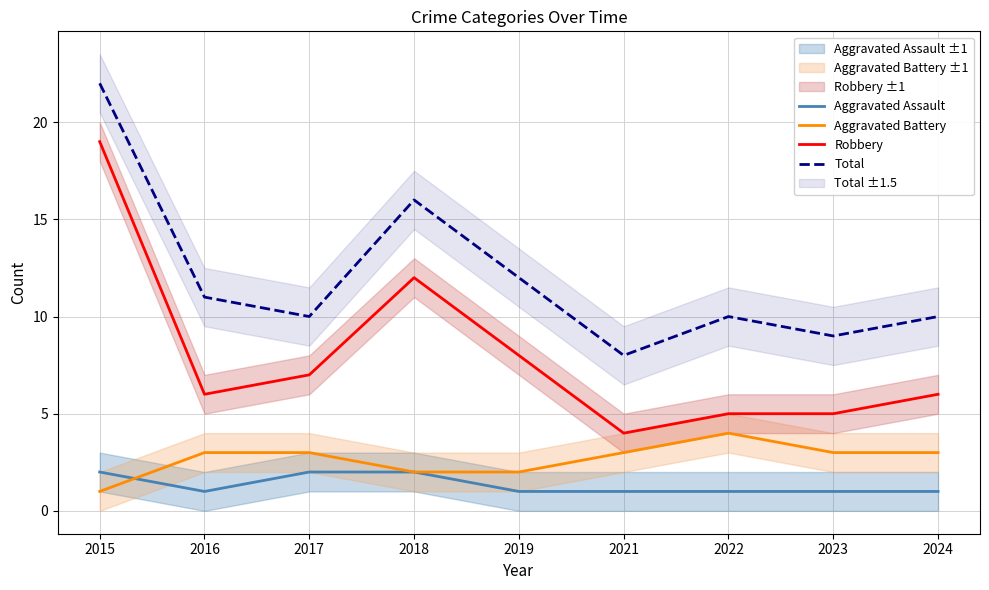

The value of Aggravated Assault at 2022 is 1. True or false?

True